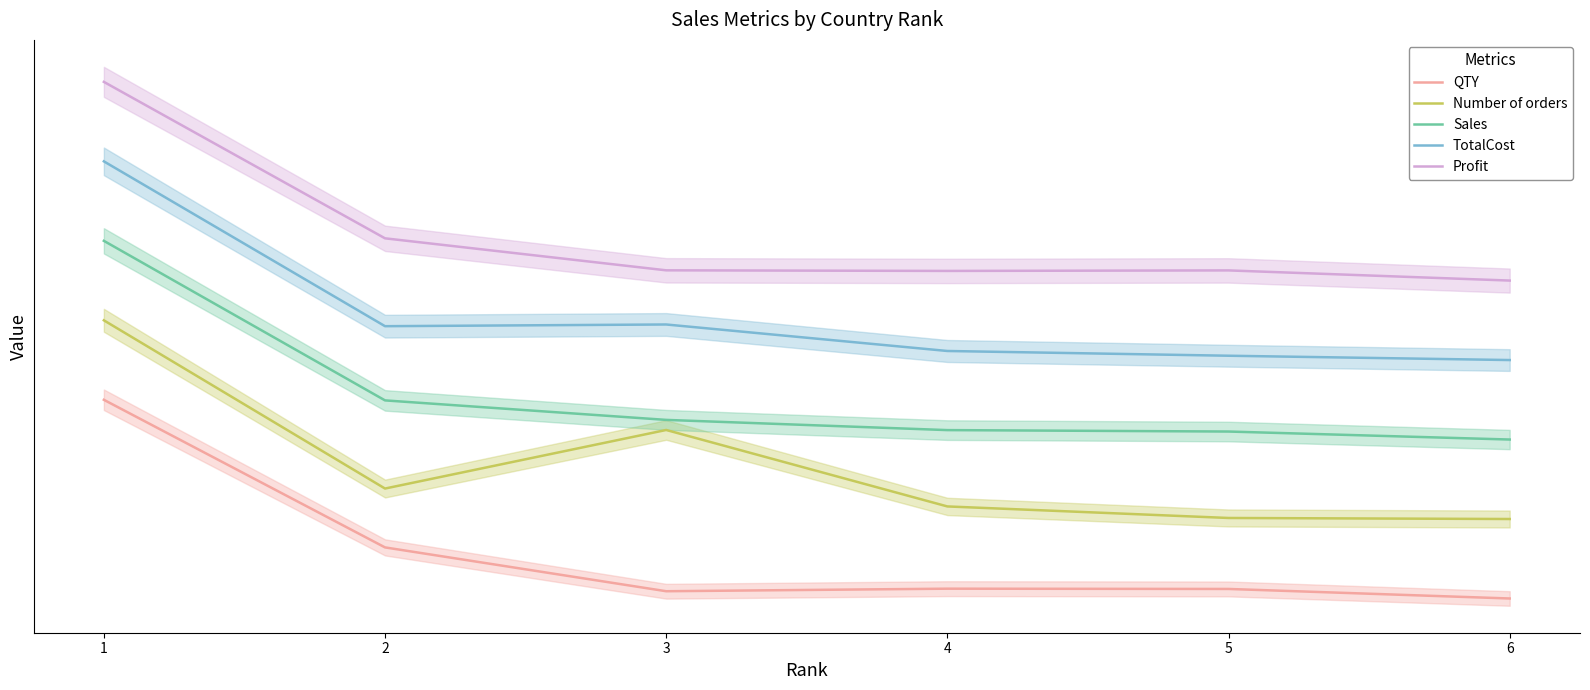

At how many categories does at least one series exceed 112?

1